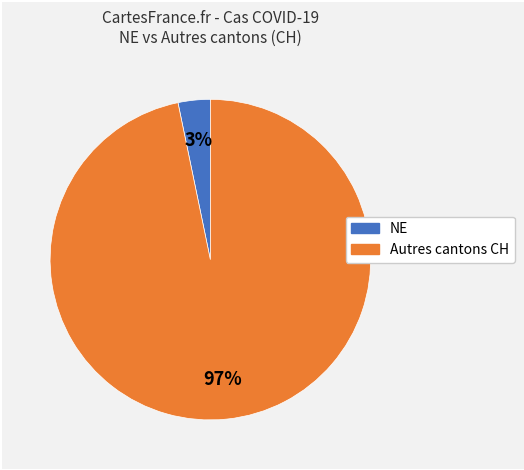

To the nearest percent, what is the average slice percentage?

50%